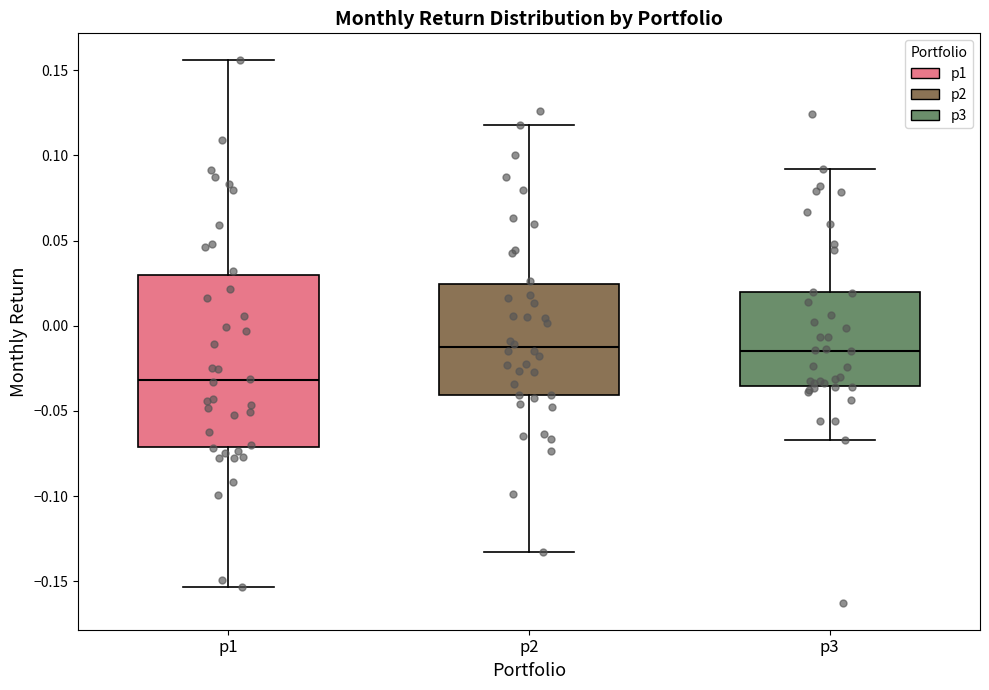

Which box's median line is the lowest?

p1